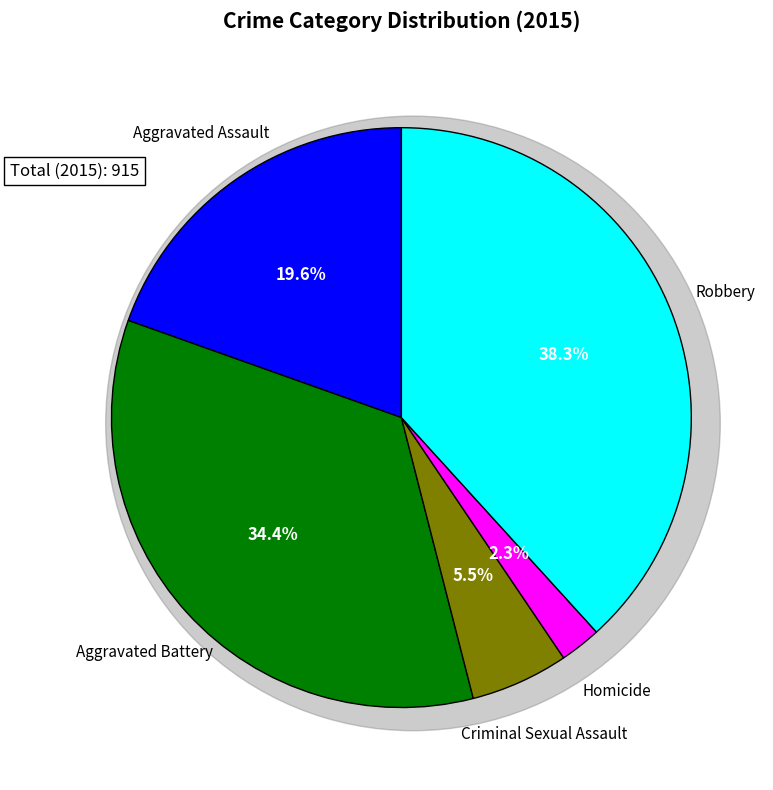

Approximately how many times larger is the value at Aggravated Battery compared to Homicide?

15.0